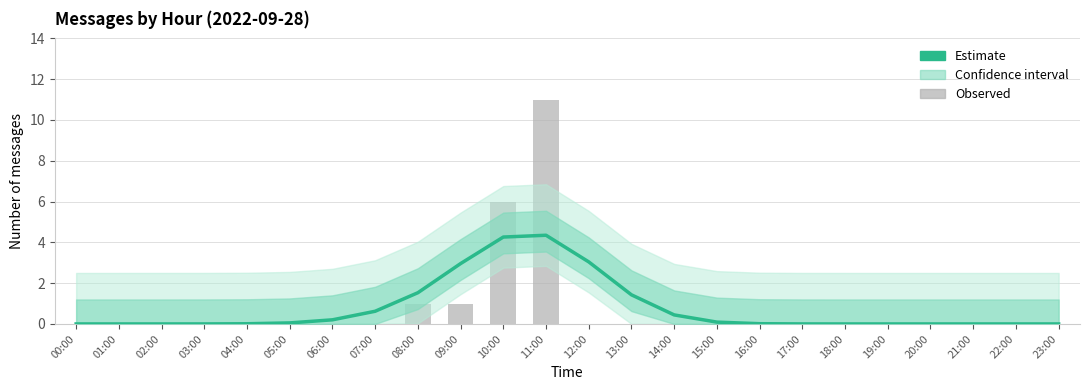

What is the sum of all values?

19.0